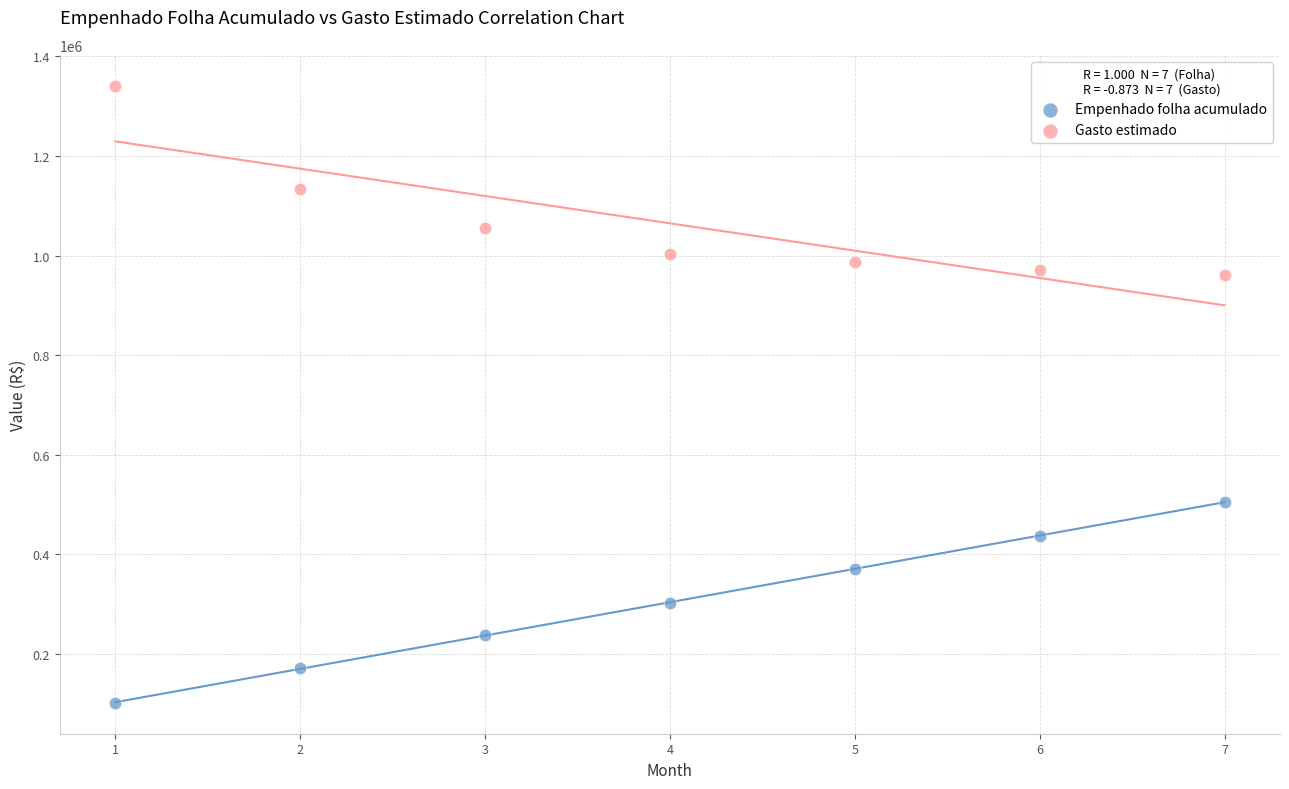

Which series has the largest Y range (max minus min)?

Empenhado folha acumulado